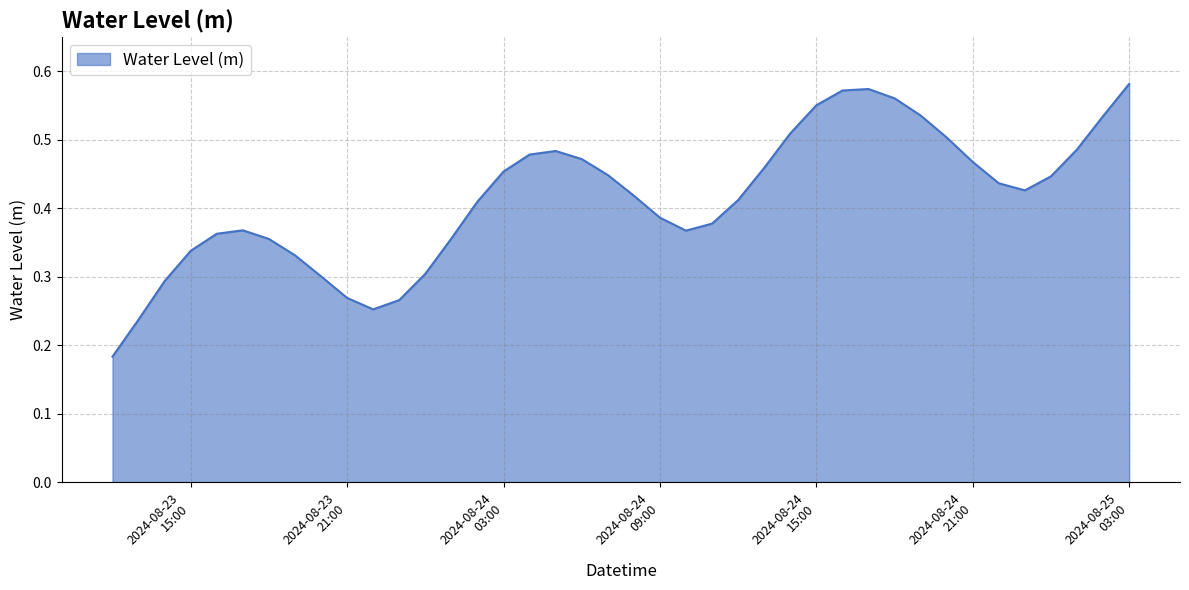

How many lines are shown in the chart?

1